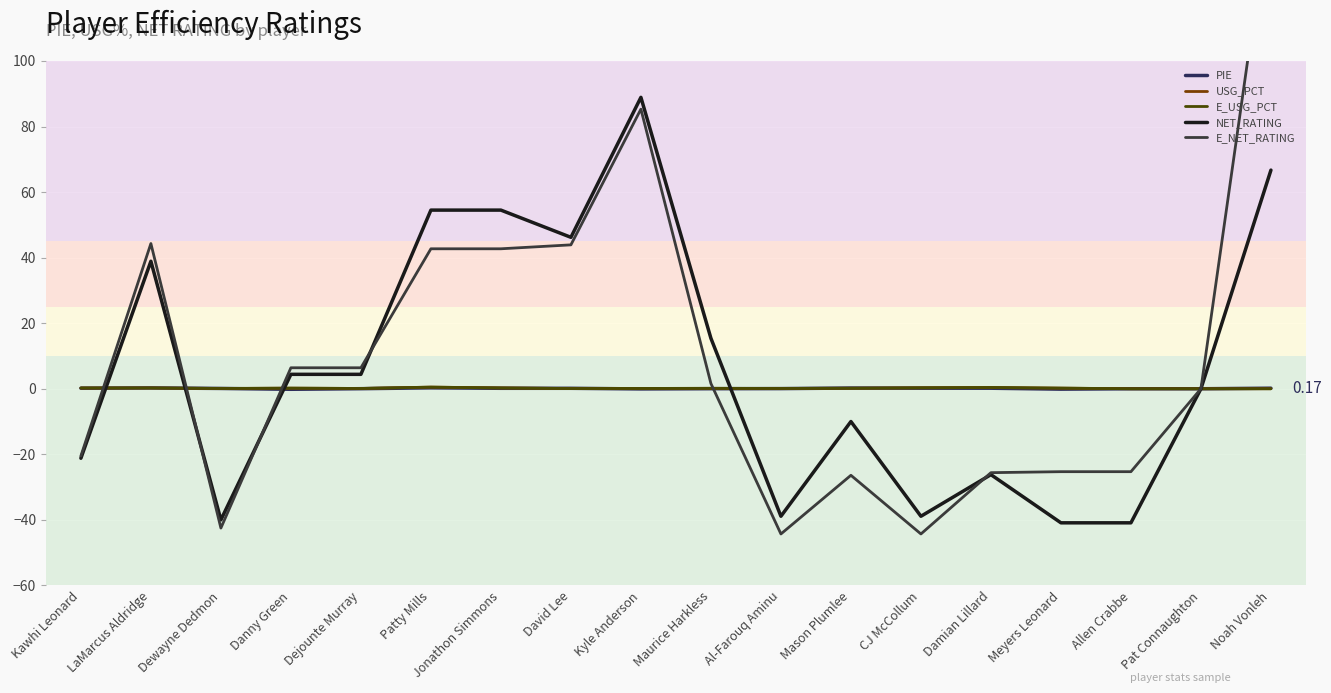

At which category does NET_RATING reach its first local valley?

Dewayne Dedmon